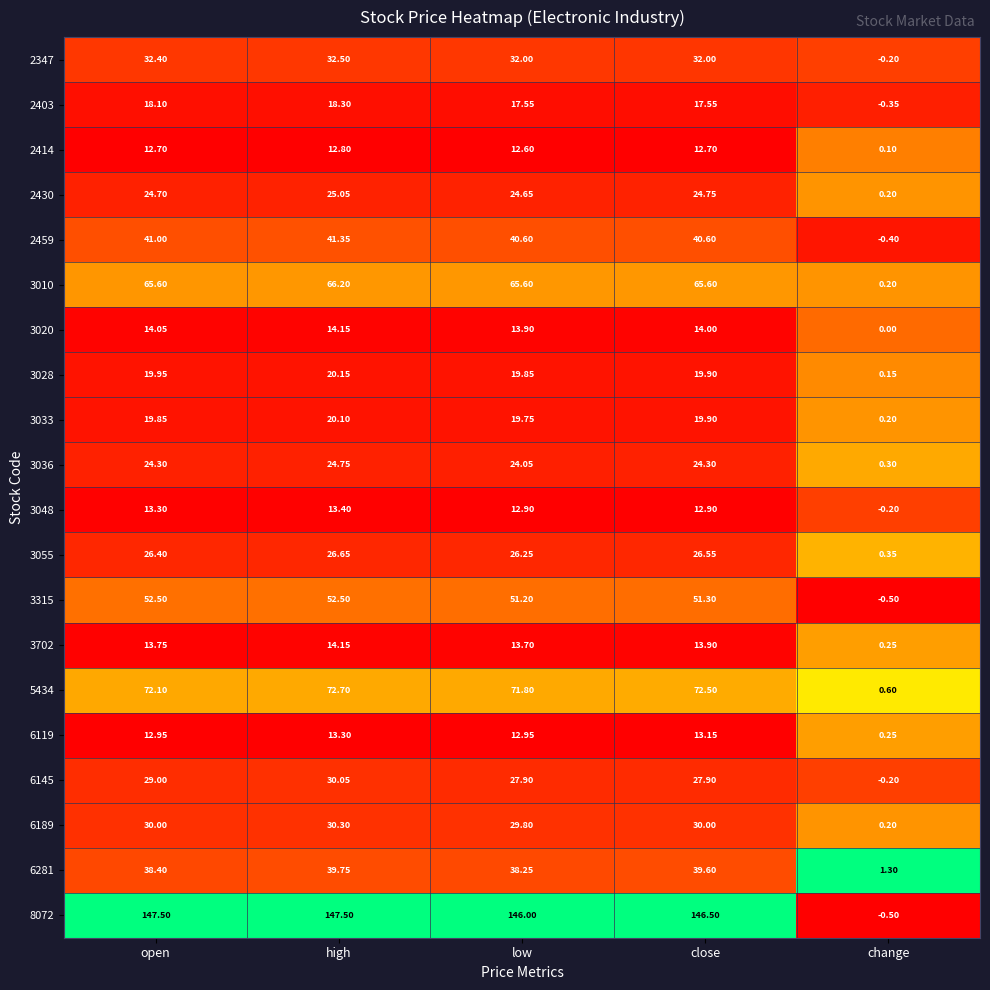

At which label does 3020 reach its peak?

high